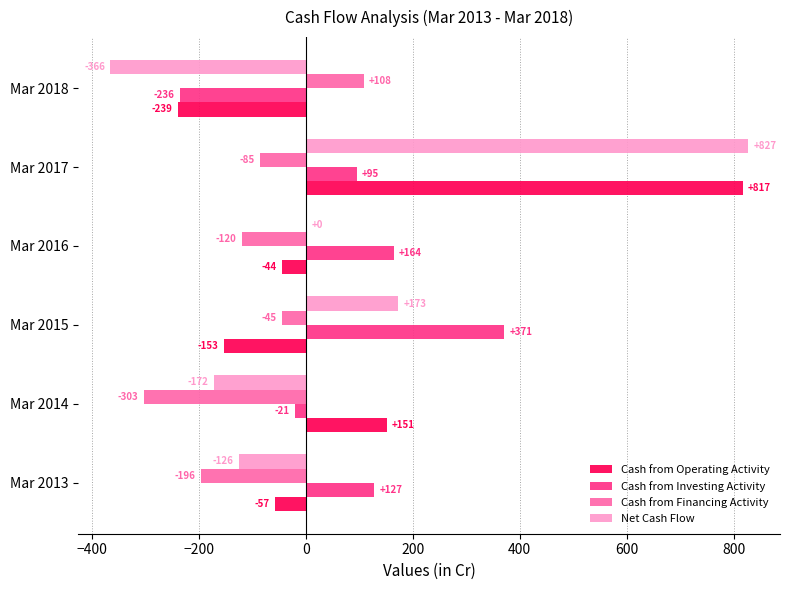

At which category is the sum across all series the highest?

Mar 2017